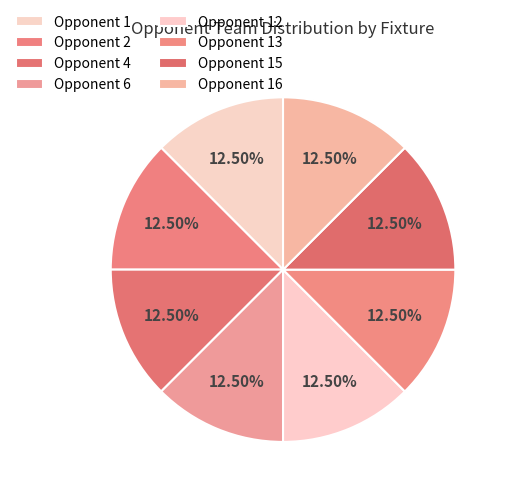

How many slices are in this pie chart?

8